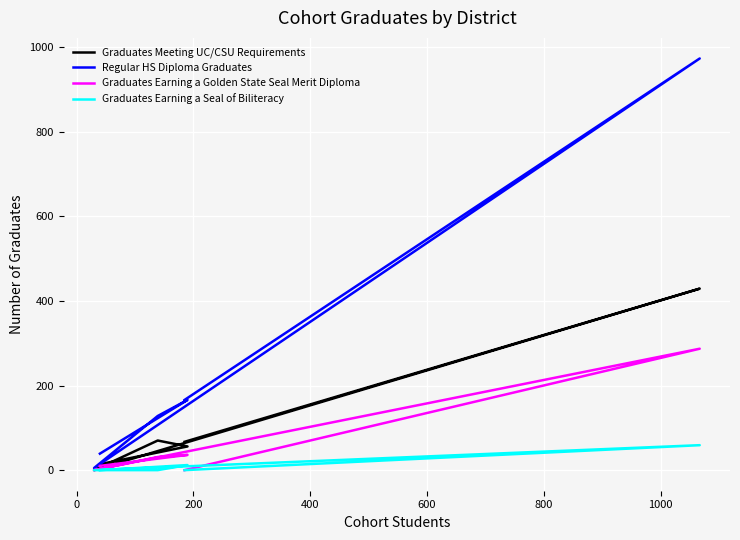

True or false: Graduates Meeting UC/CSU Requirements has a value of 70 at 200.

True